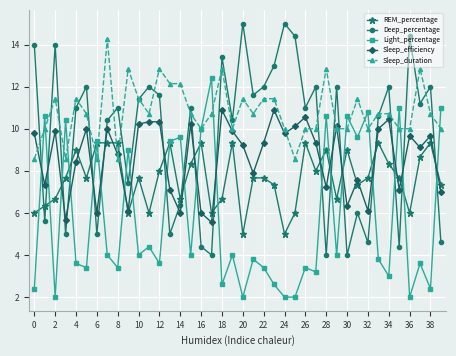

In Deep_percentage, how many points are higher than both neighbors (excluding endpoints)?

14